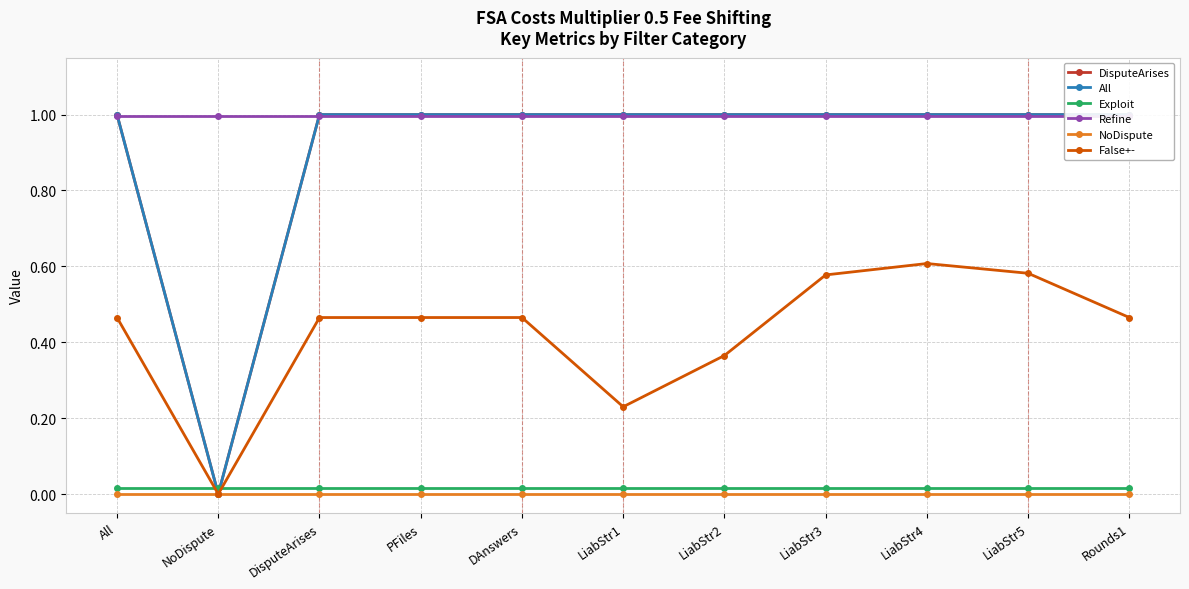

At which category does DisputeArises reach its first local valley?

NoDispute